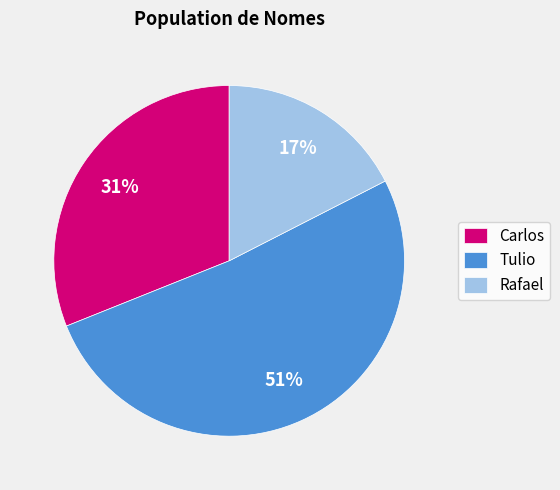

Which has a higher value, Carlos or Tulio?

Tulio